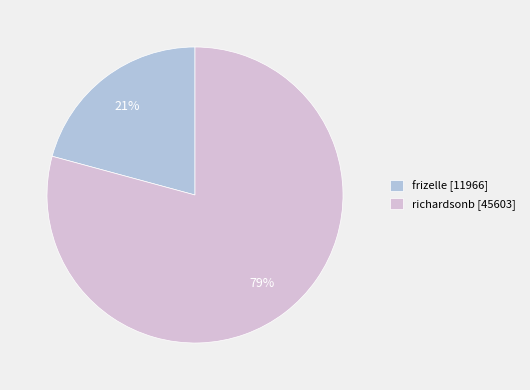

The richardsonb slice represents 87% of the pie. True or false?

False